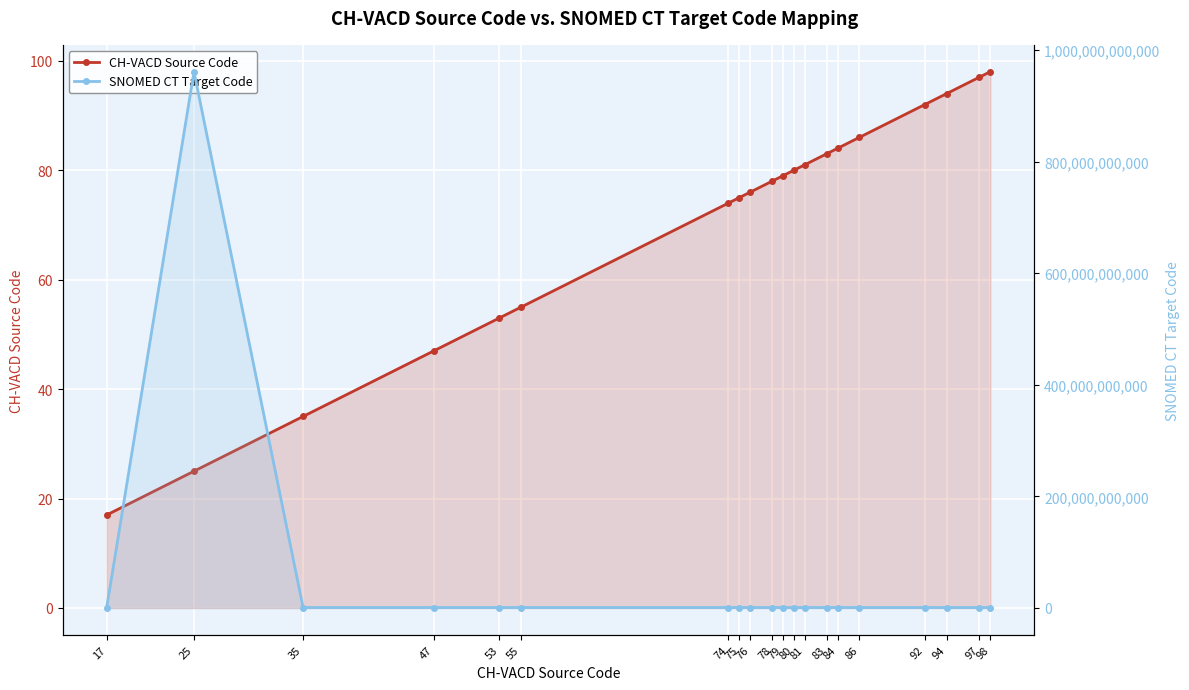

What is the value of the CH-VACD Source Code point at the 8th from the left?

75